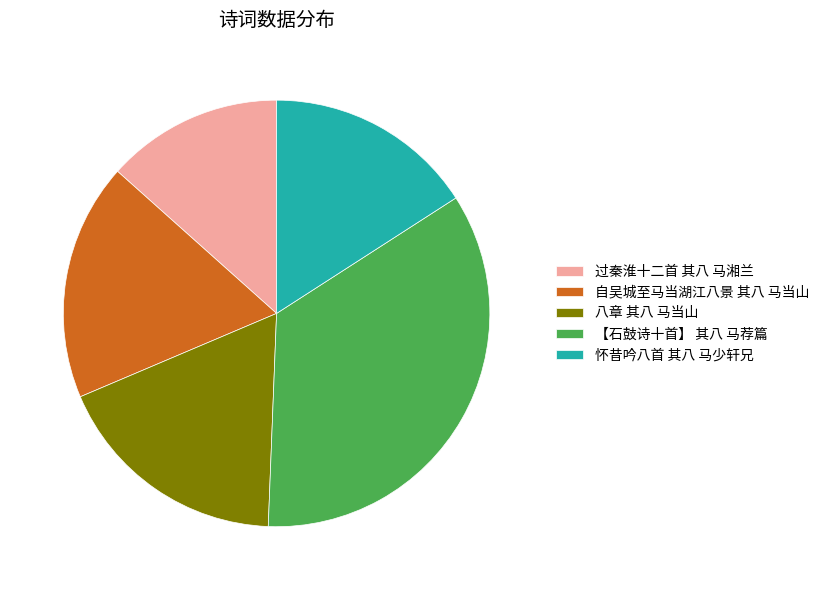

Which slice is the smallest?

过秦淮十二首 其八 马湘兰